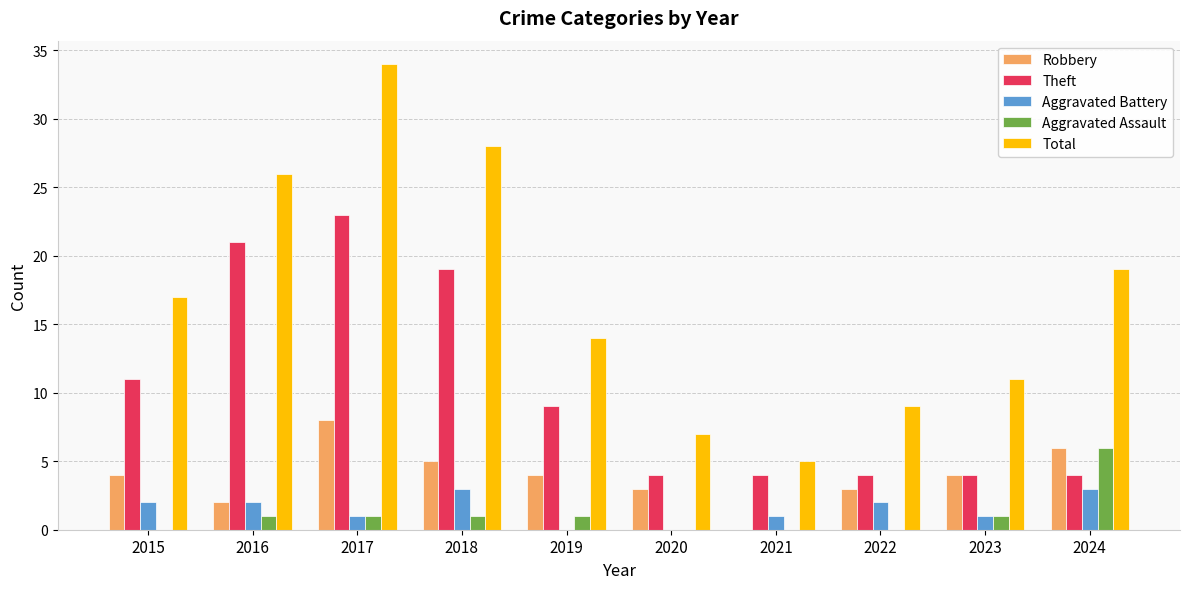

The Aggravated Assault series shows 6 at 2024. True or false?

True